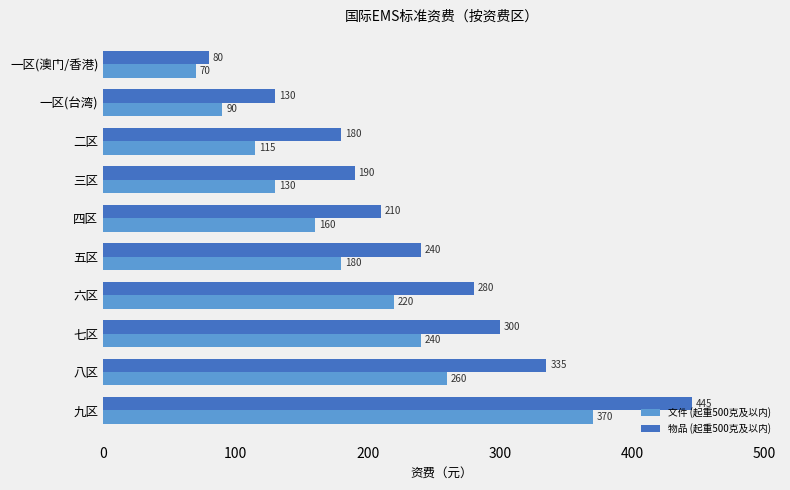

The value of 物品 (起重500克及以内) at 四区 is 210. True or false?

True